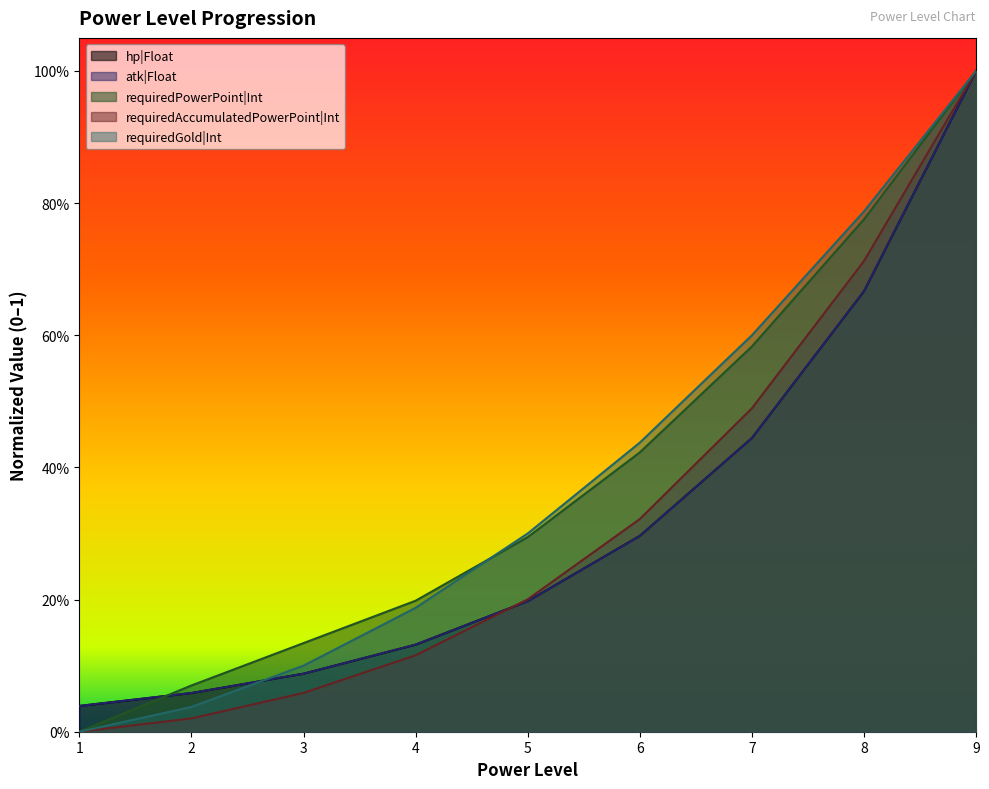

How many distinct data groups are displayed?

5